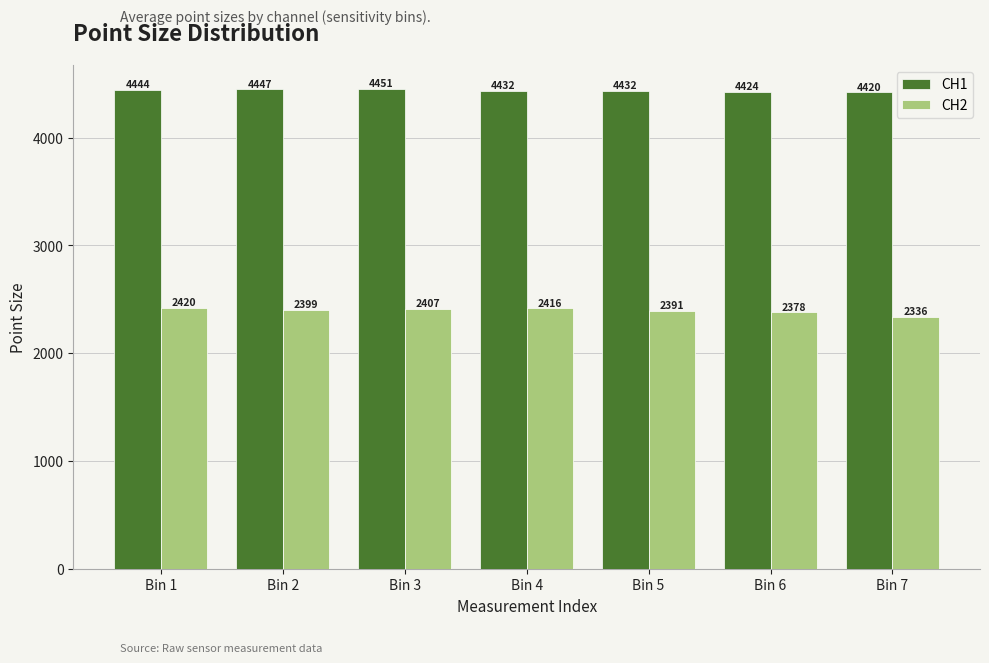

What are all the series names shown in the legend?

CH1, CH2